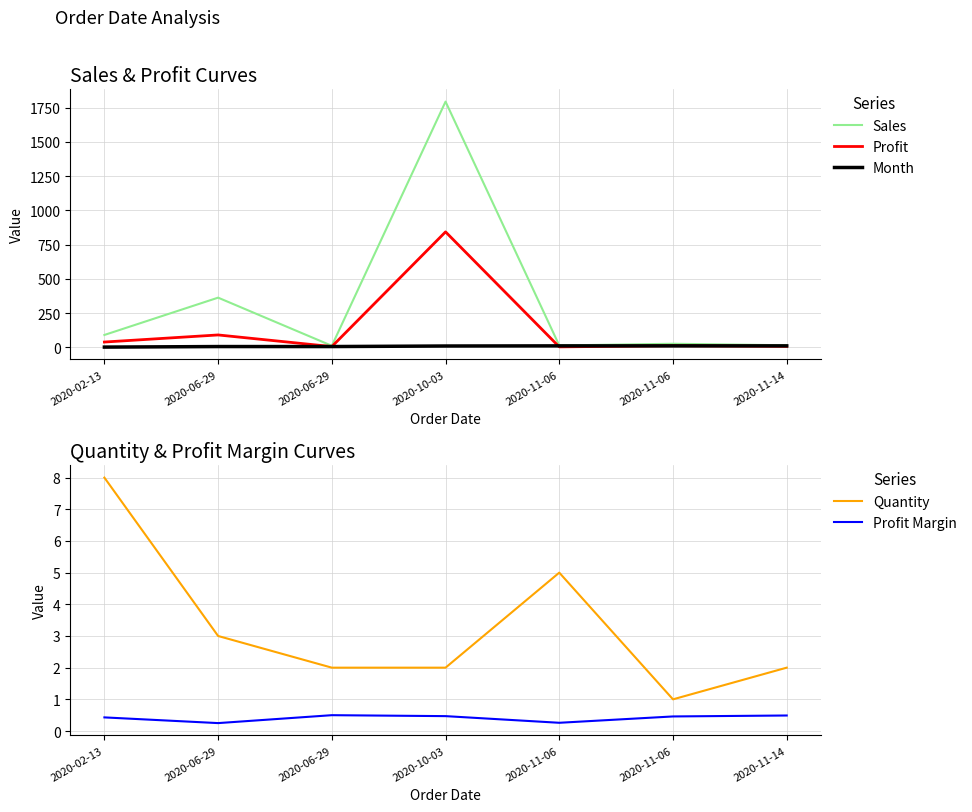

List the labels in order of Month value, smallest first.

2020-02-13, 2020-06-29, 2020-06-29, 2020-10-03, 2020-11-06, 2020-11-06, 2020-11-14